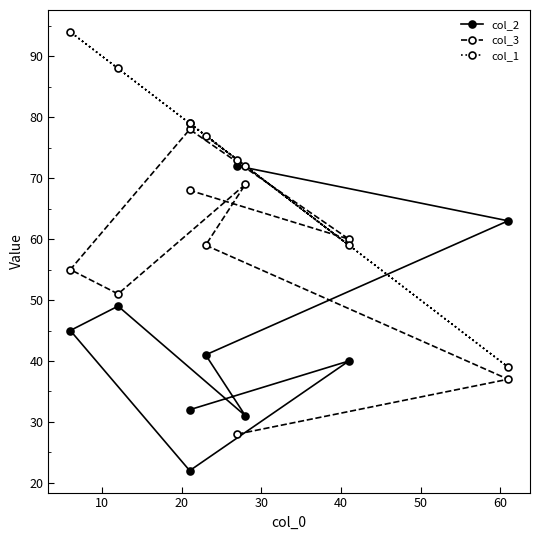

Which has a higher value, 60 or 30?

30